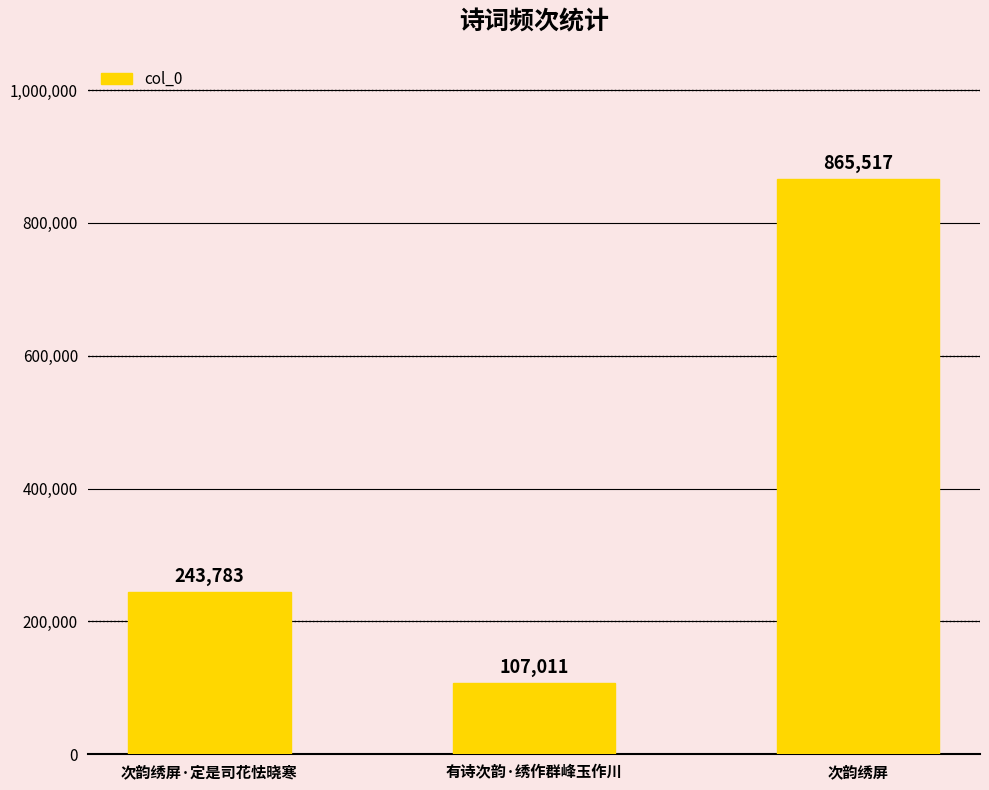

Does the chart contain stacked bars?

No